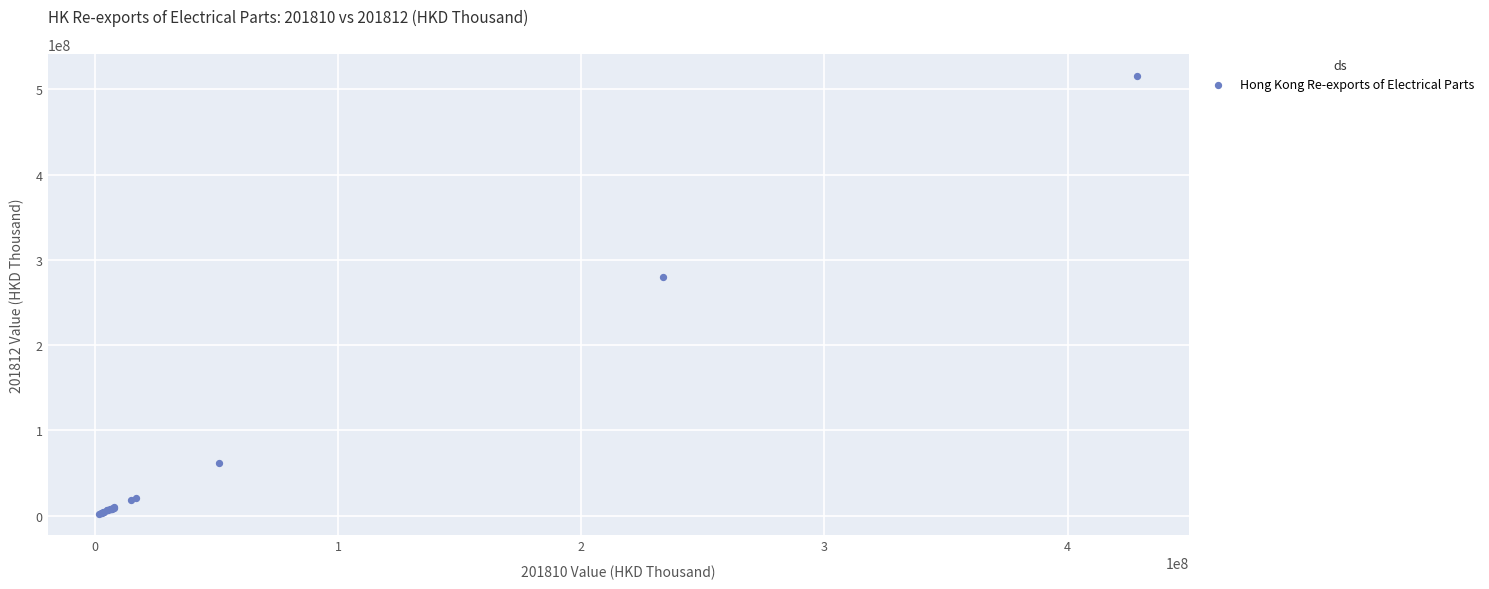

What Y value in the scatter plot is closest to 259008744?

279296244.7